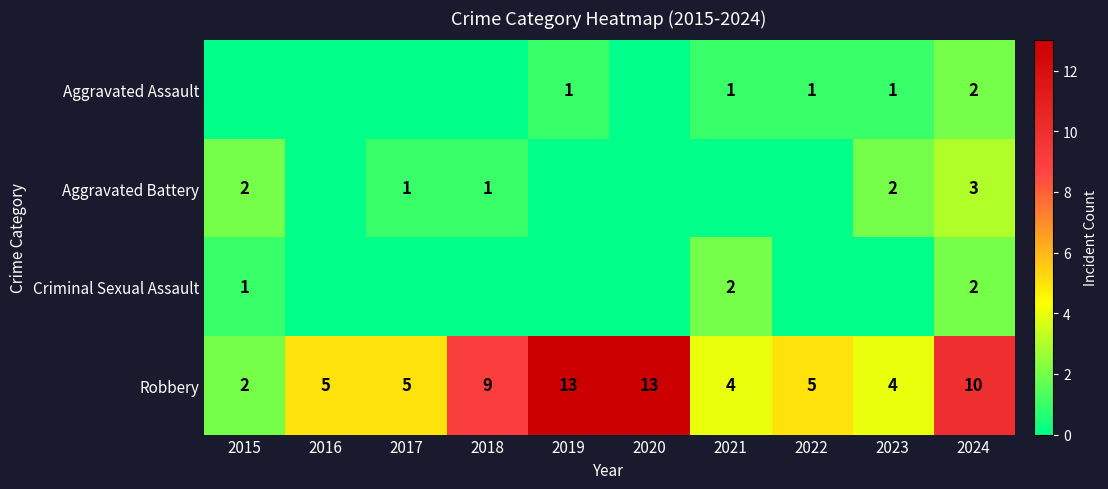

What is the average value of the Robbery series?

7